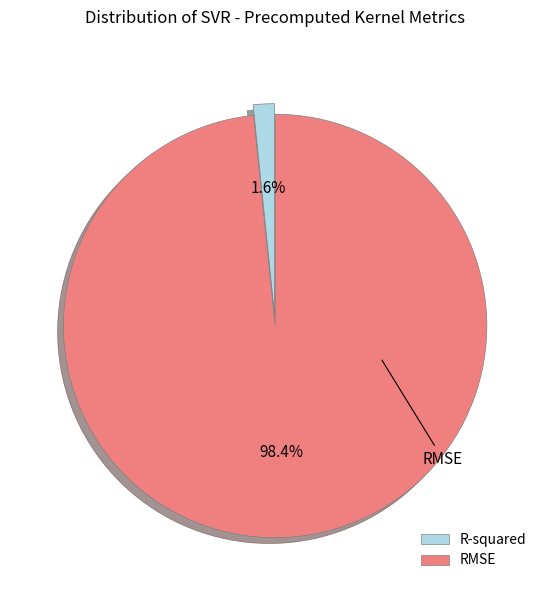

Between RMSE and R-squared, which is larger?

RMSE